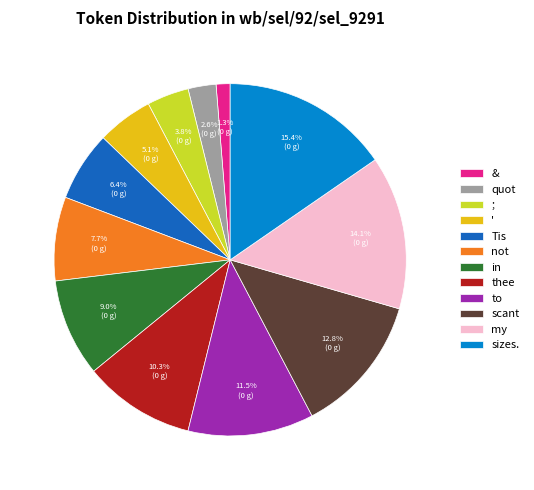

The ' slice represents 5% of the pie. True or false?

True